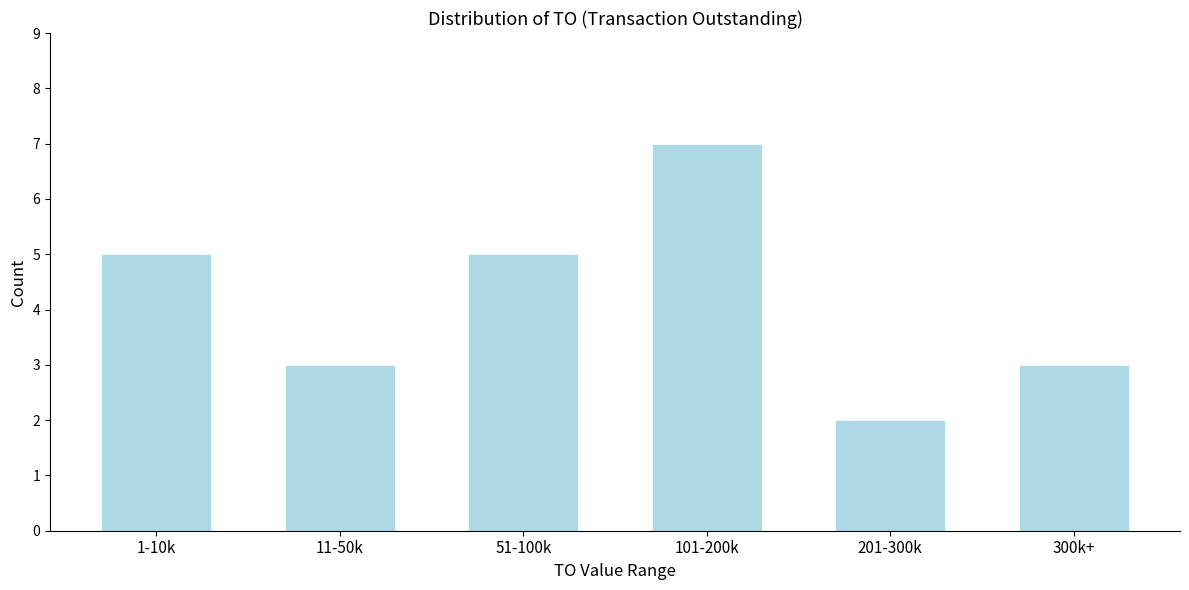

Reading right to left, transcribe all the data shown in this chart.

300k+=3	201-300k=2	101-200k=7	51-100k=5	11-50k=3	1-10k=5